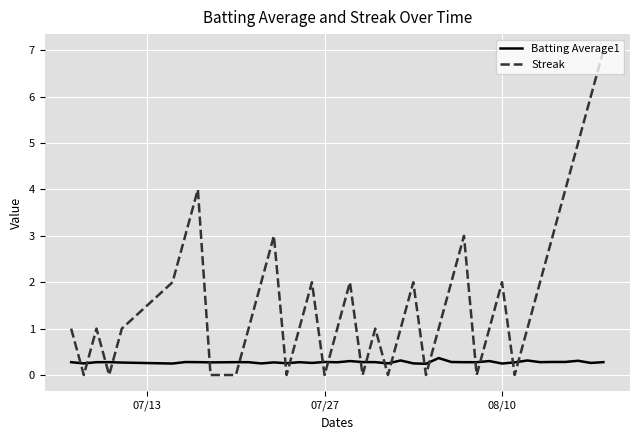

What is the difference between the second highest and second lowest values in the Streak series?

6.0